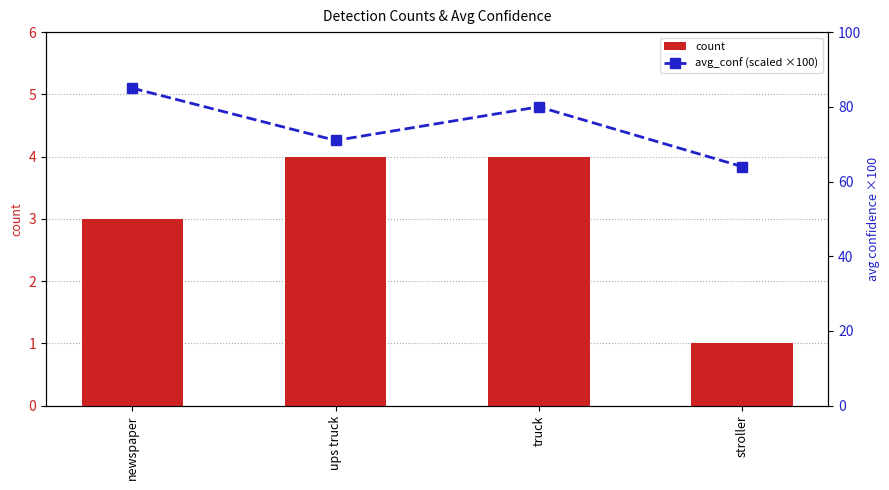

At which label is count closest to 2?

newspaper